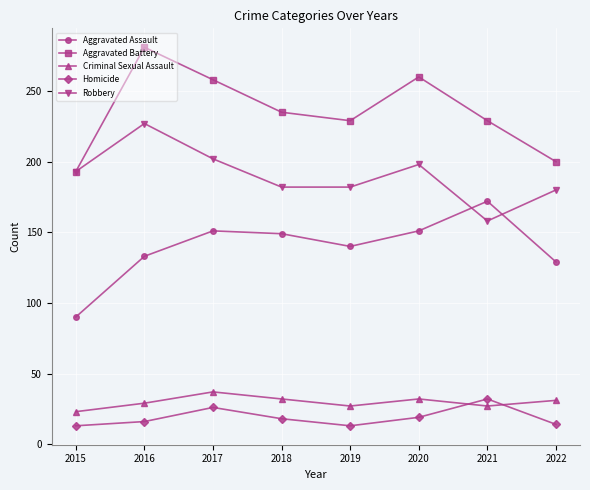

The value of Criminal Sexual Assault at 2015 is 23. True or false?

True